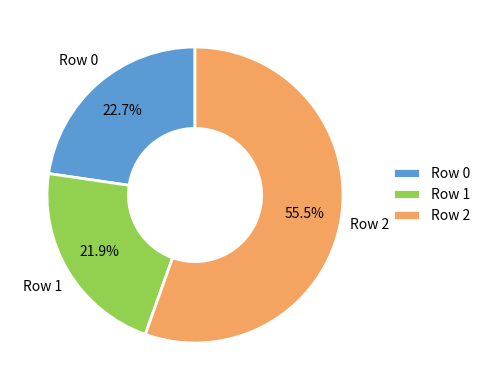

Rank the categories by value from highest to lowest.

Row 2, Row 0, Row 1